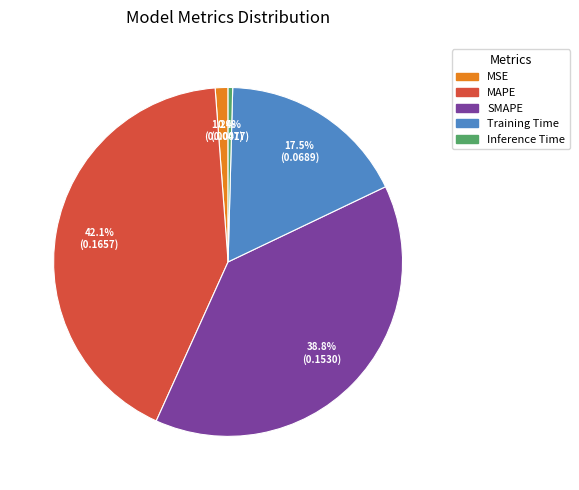

What portion of the pie excludes MSE?

98.8%